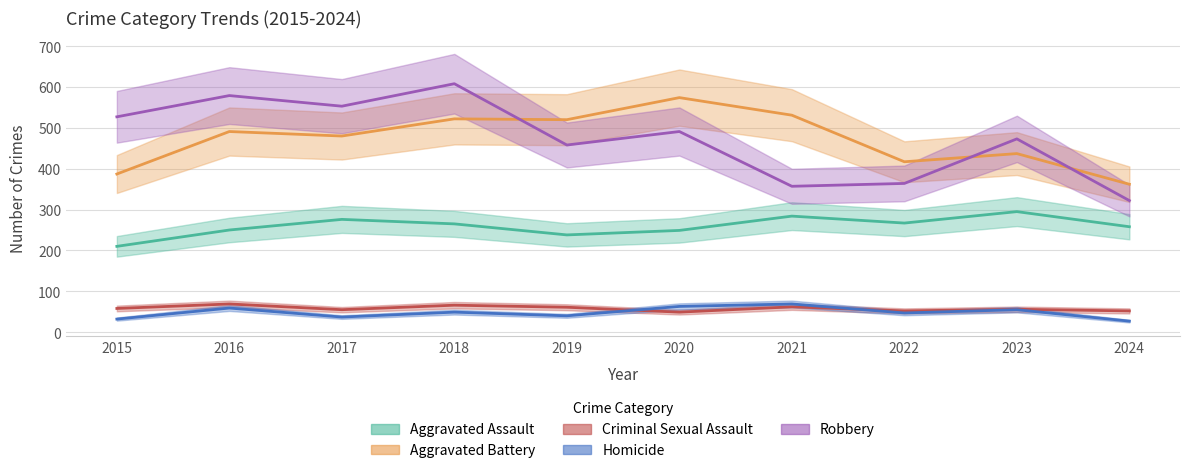

How many categories are shown in the chart?

10